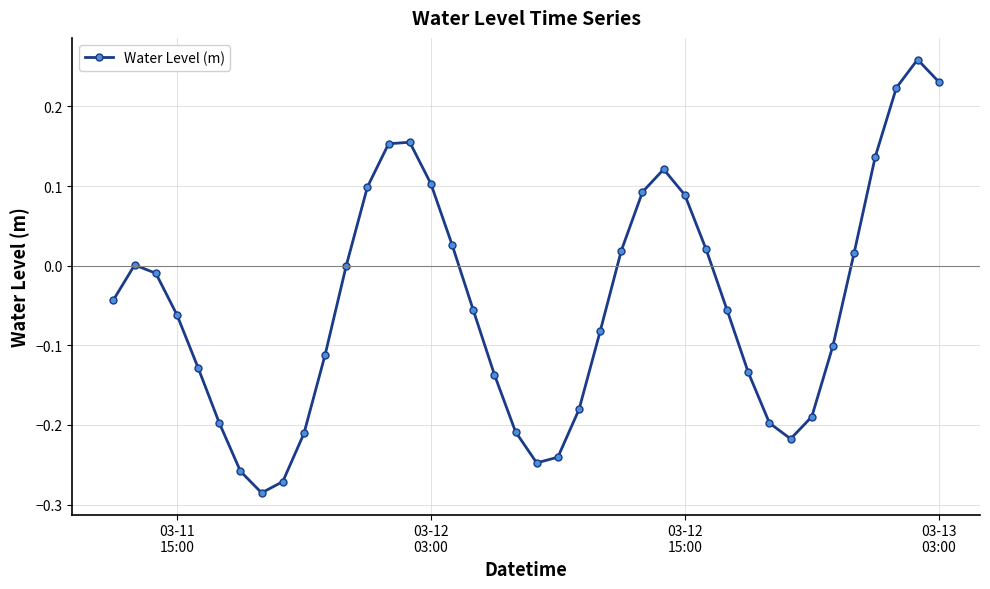

How many lines are shown in the chart?

1